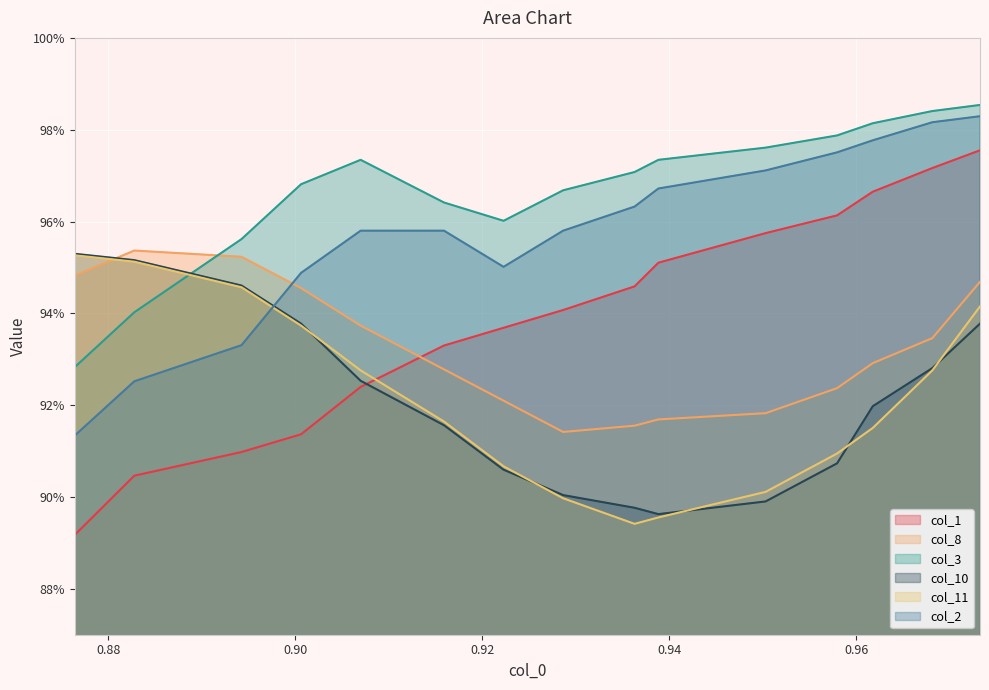

Is the value of col_1 at 10 greater than the value of col_3 at 8?

No